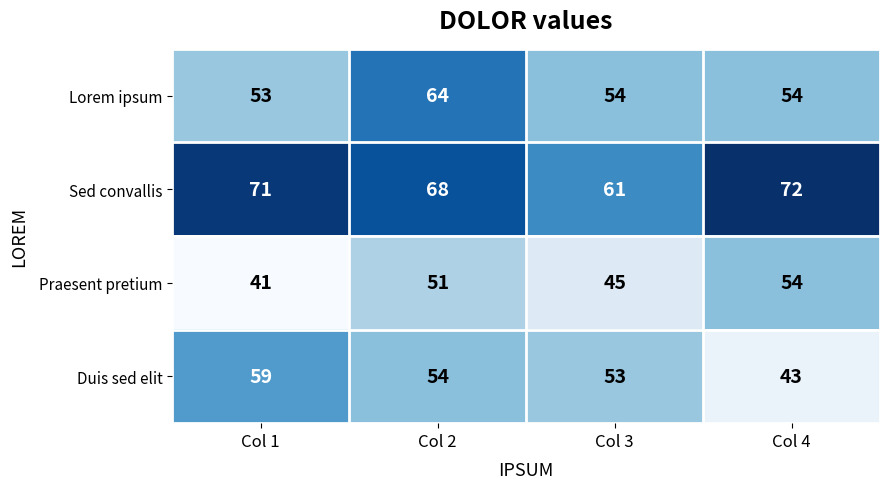

Rank the series by their maximum value, from lowest to highest.

Praesent pretium, Duis sed elit, Lorem ipsum, Sed convallis